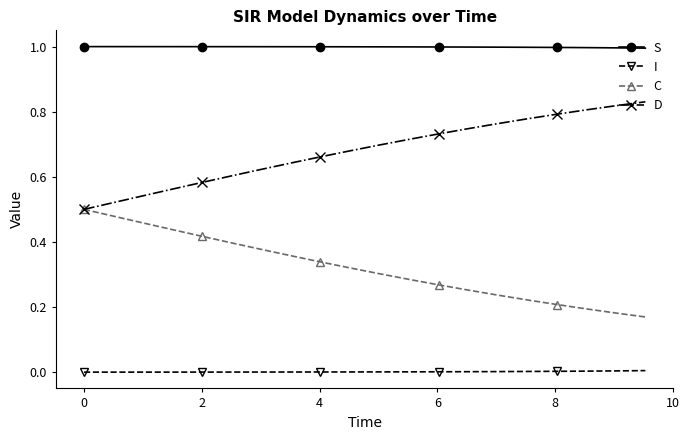

List the series in order of their overall mean, highest first.

S, D, C, I